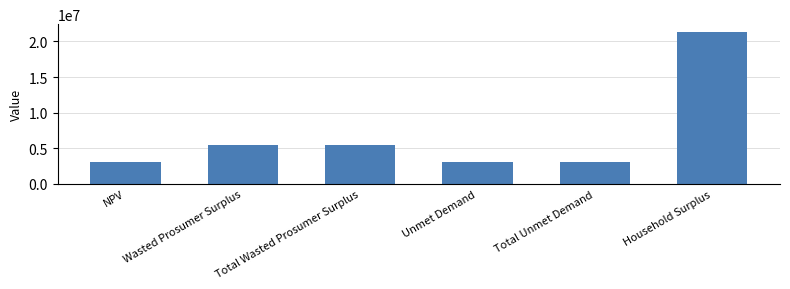

What is the difference between the values at Total Wasted Prosumer Surplus and Total Unmet Demand?

2453518.8